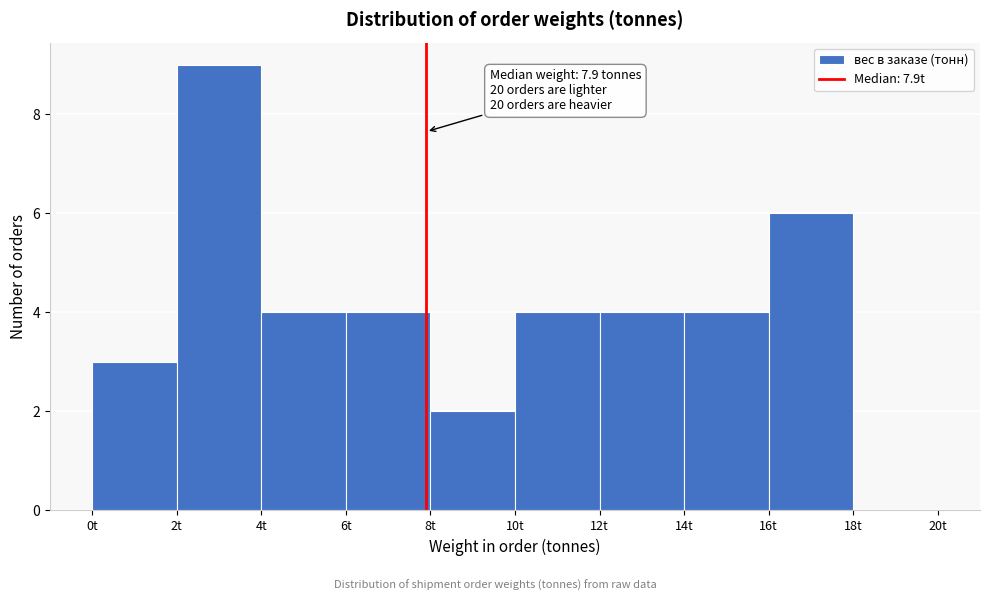

Which range on the x-axis has the tallest bar?

2 to 4